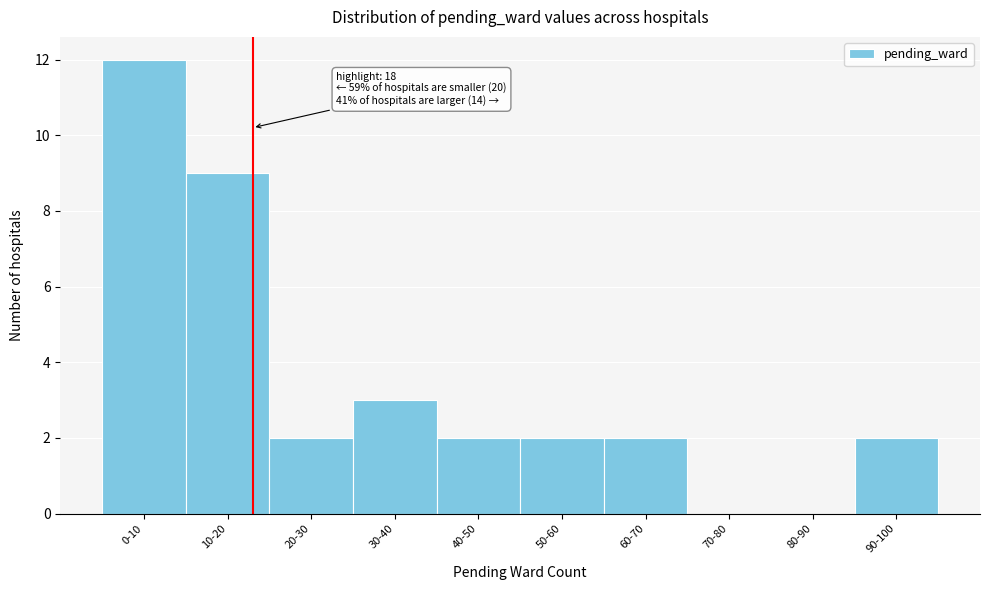

Reading left to right, what are all the values shown in this chart?

0-10=12	10-20=9	20-30=2	30-40=3	40-50=2	50-60=2	60-70=2	70-80=0	80-90=0	90-100=2